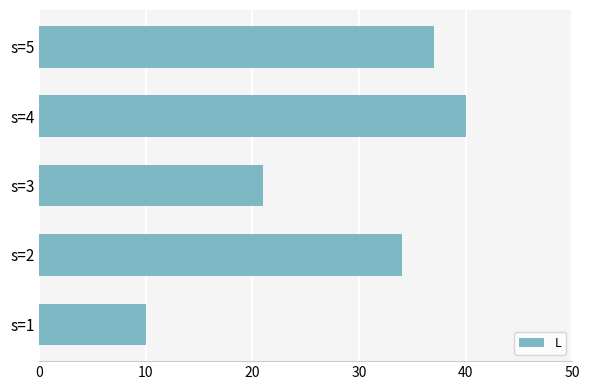

Rank the categories by value from lowest to highest.

s=1, s=3, s=2, s=5, s=4